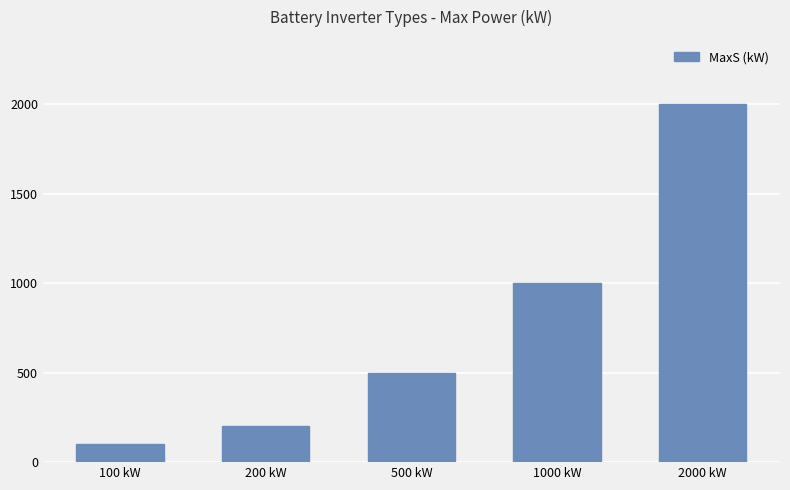

Reading right to left, list all the values displayed in this chart.

2000	1000	500	200	100